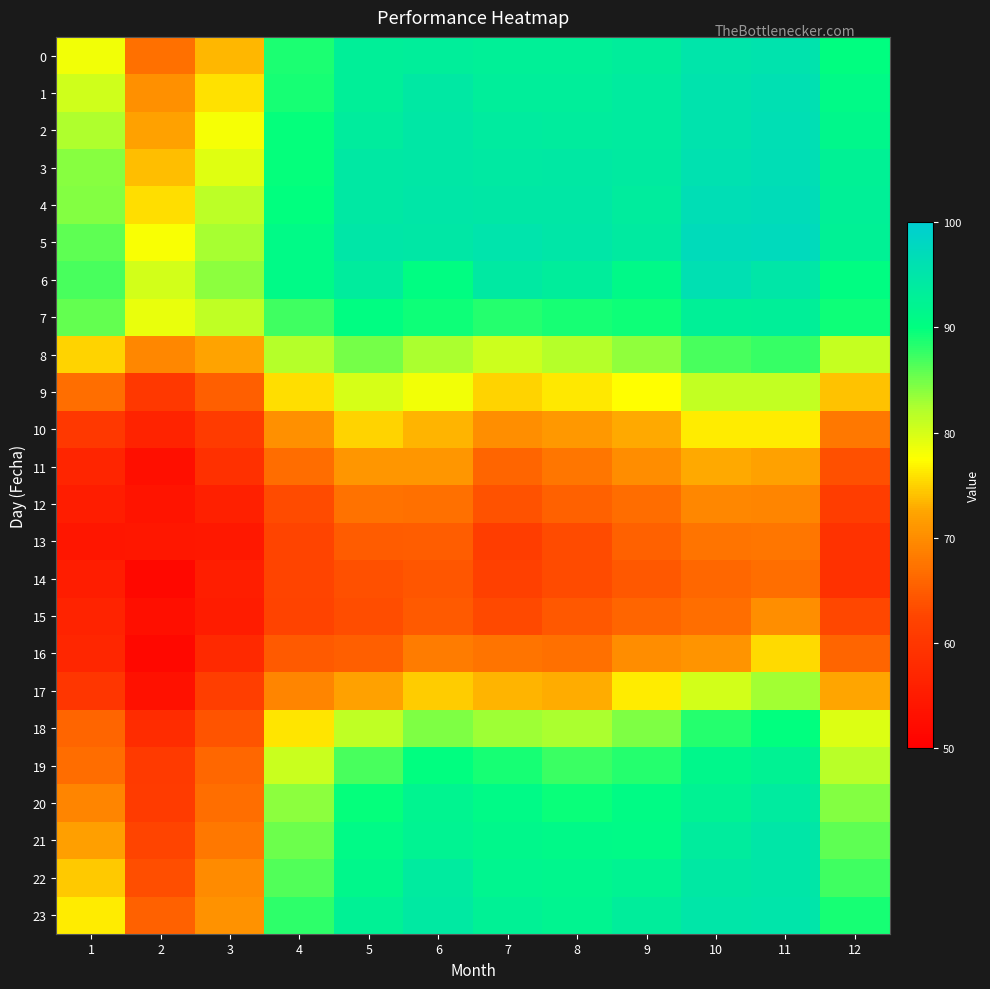

Between 10 and 12, which is larger?

10